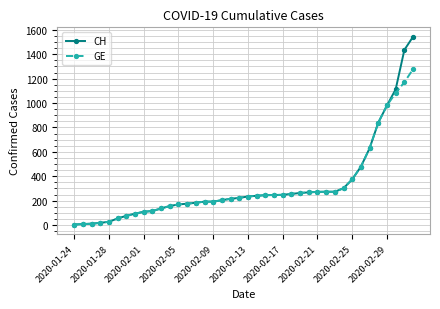

What is the highest value of the CH series?

1544